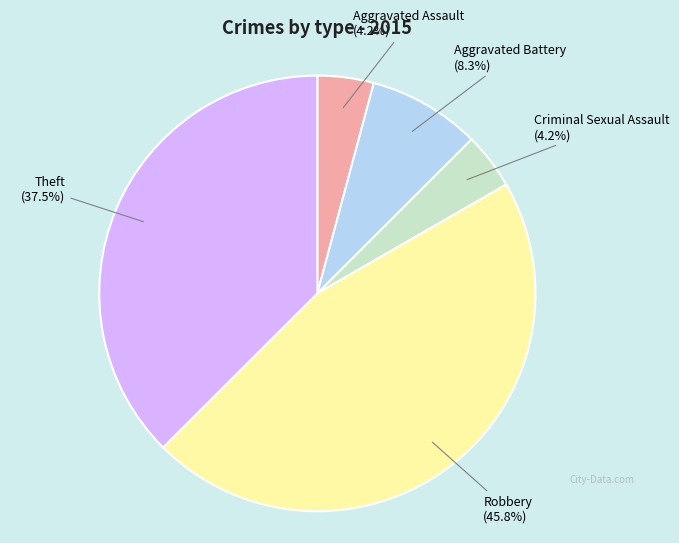

Do Theft and Aggravated Assault together represent more than half of the pie?

No